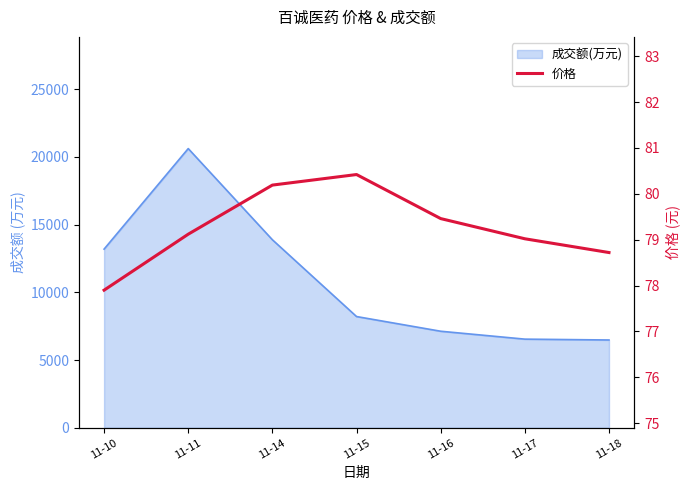

What is the value of the 6th point from the left?

79.0